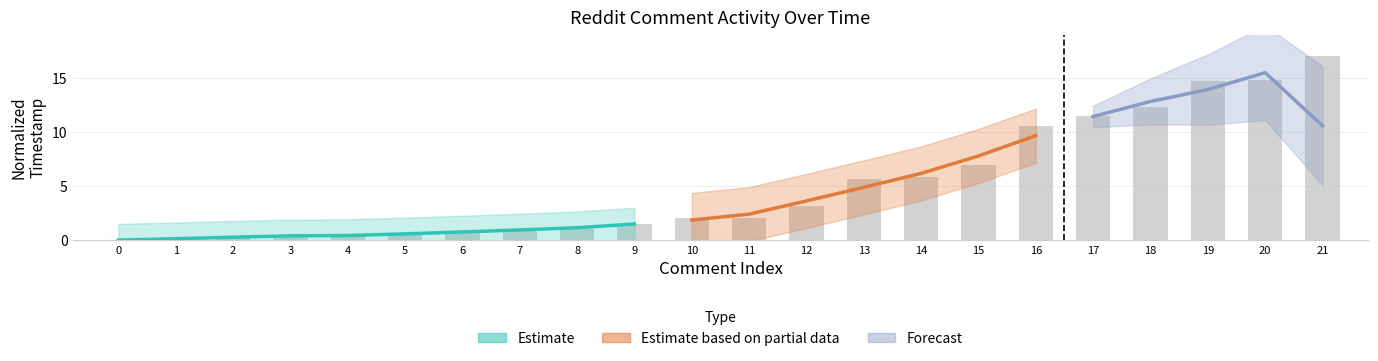

What is the value of the 17th bar from the left?

10.5